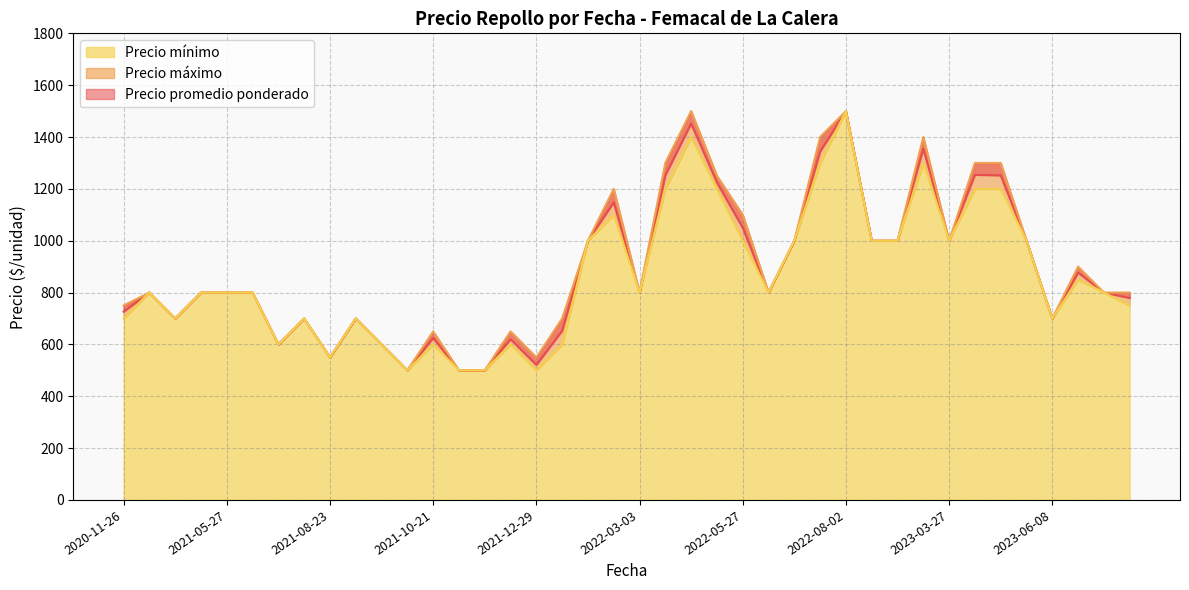

What is the maximum value for Precio mínimo?

1500